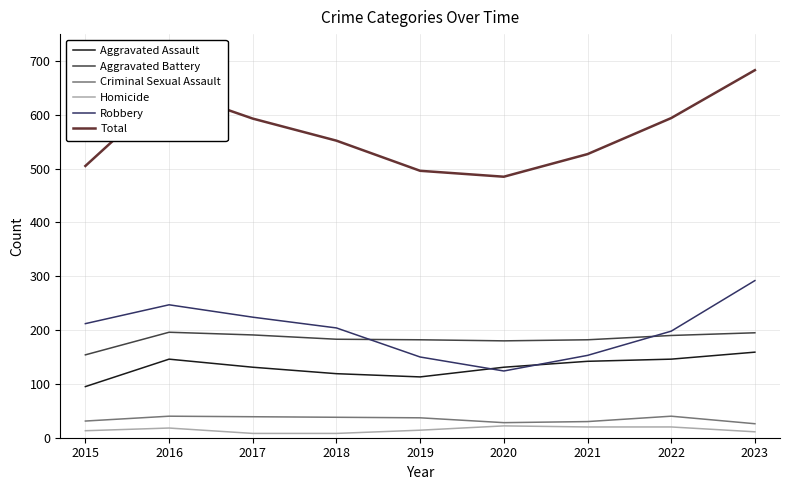

Read the Criminal Sexual Assault value at 2018, to the nearest 10.

40